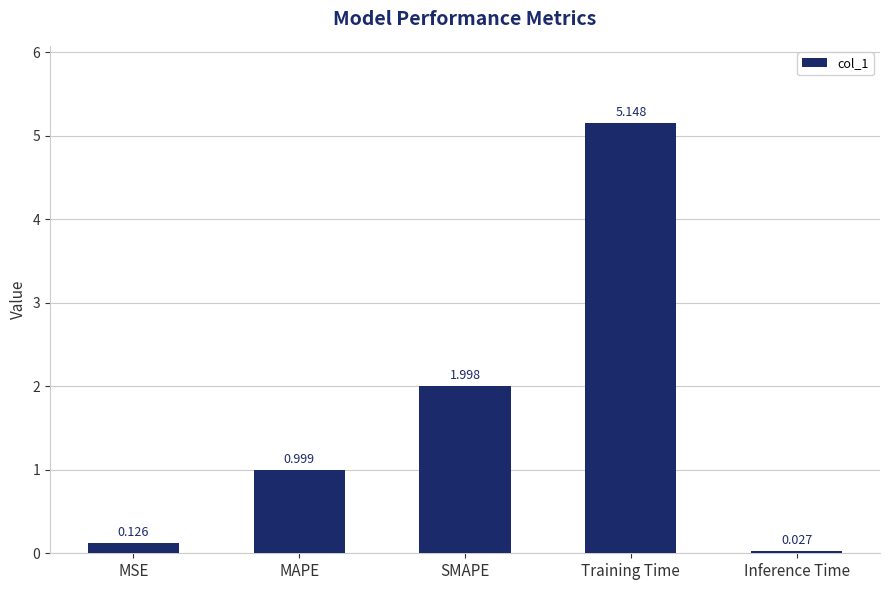

Rank the categories by value from lowest to highest.

Inference Time, MSE, MAPE, SMAPE, Training Time